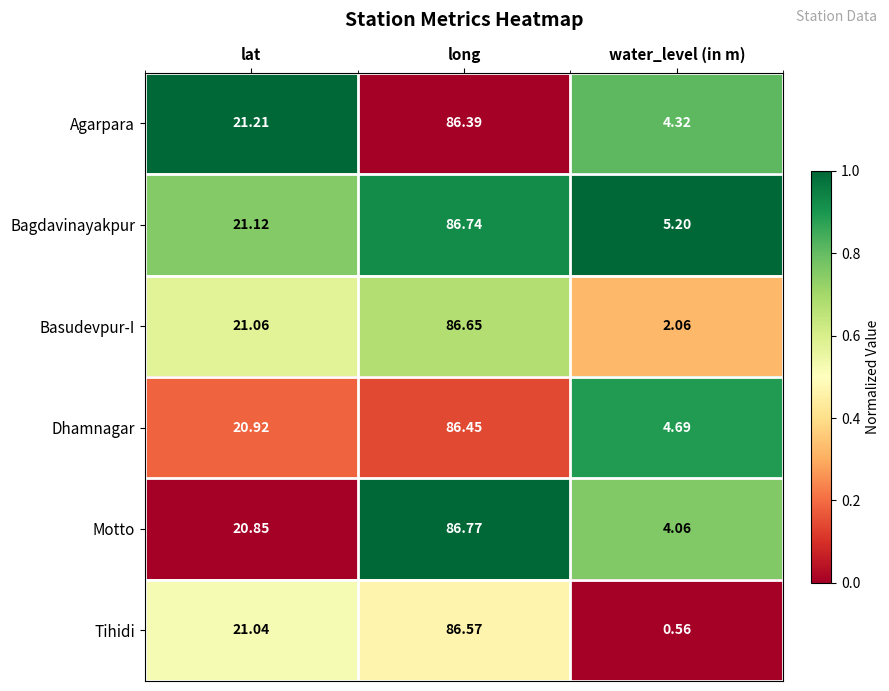

Is the value of Agarpara at lat greater than the value of Motto at water_level (in m)?

Yes